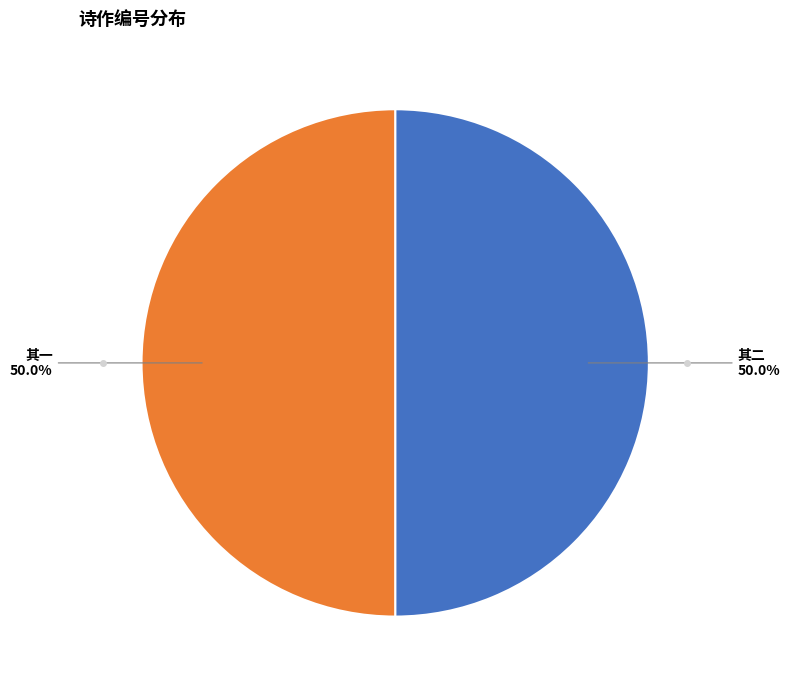

To the nearest percent, what is the average slice percentage?

50%